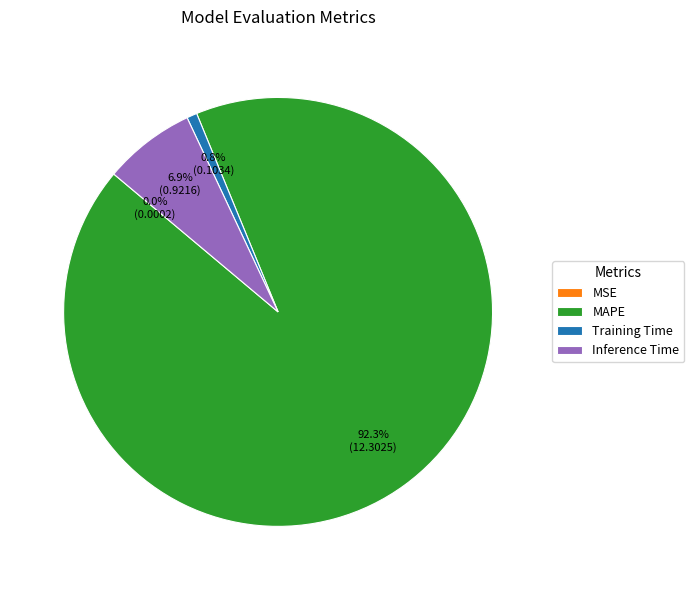

Is Training Time the majority of the pie?

No